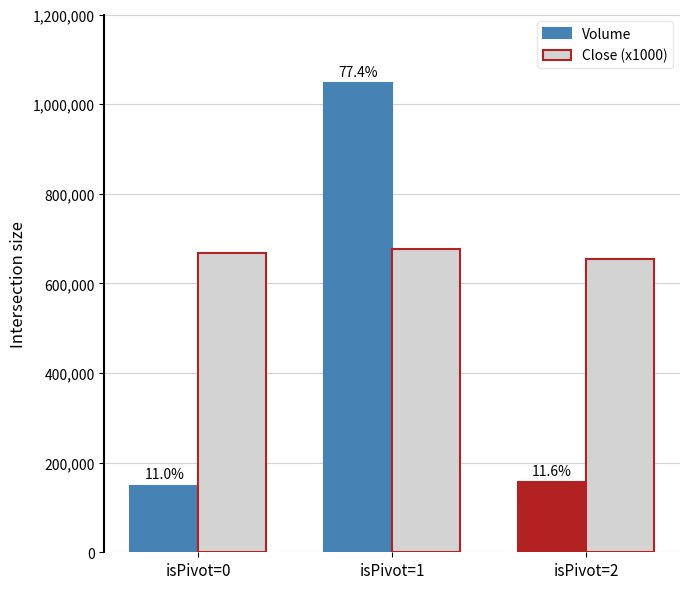

Which category has the lowest value in the Volume series?

isPivot=0